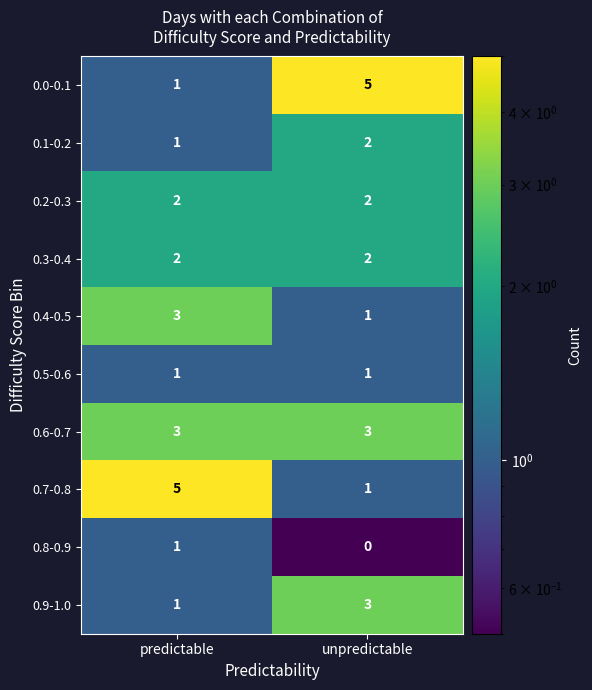

List the labels in order of 0.9-1.0 value, largest first.

unpredictable, predictable